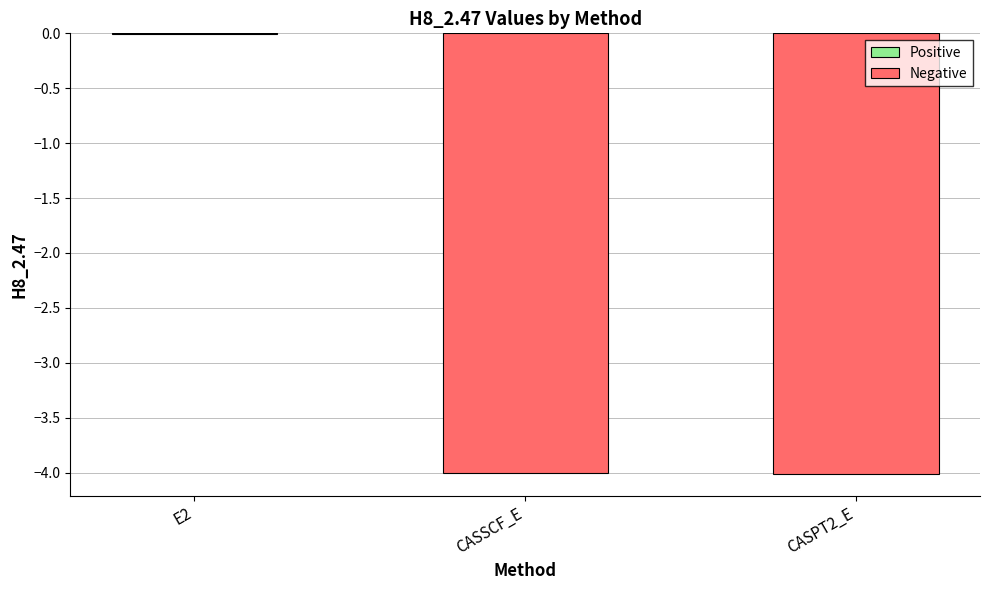

Which category has the highest value across all series?

E2